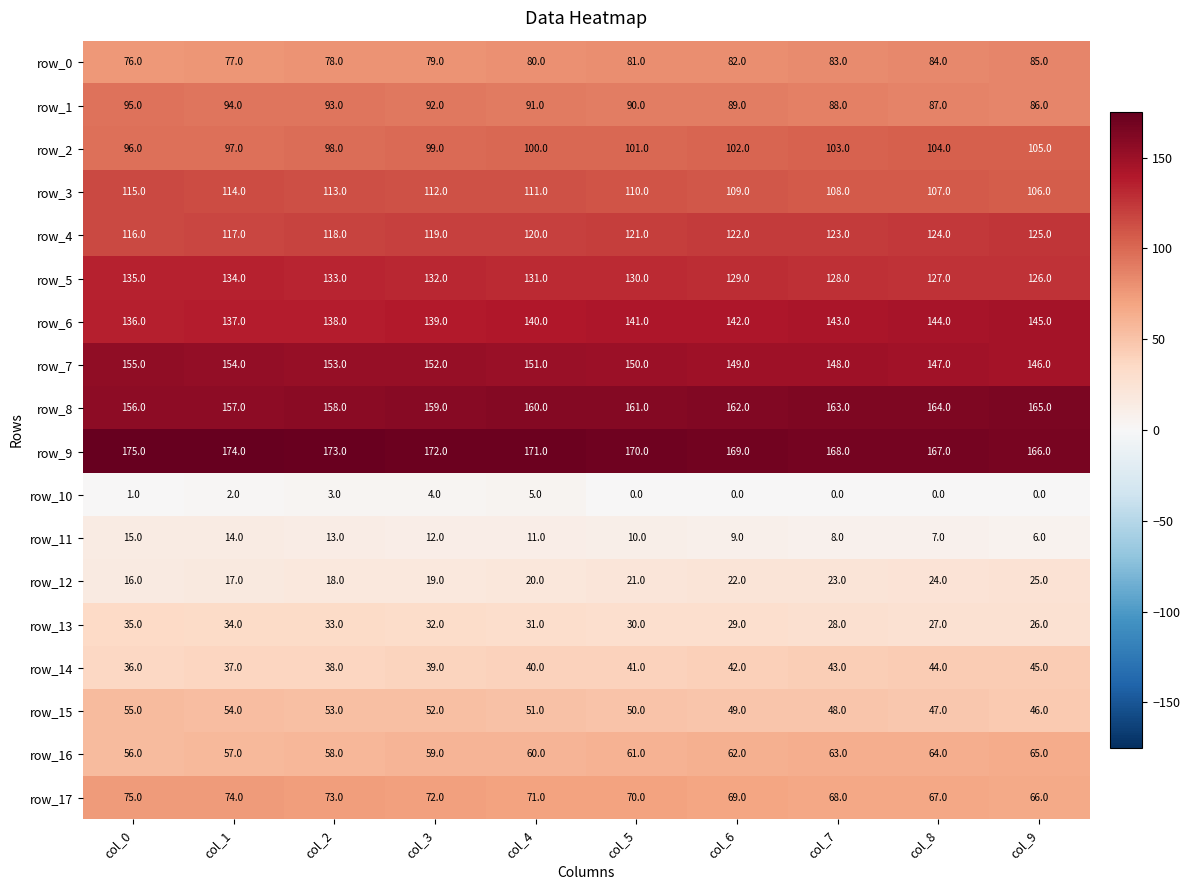

What is the spread (max minus min) of values at col_8?

167